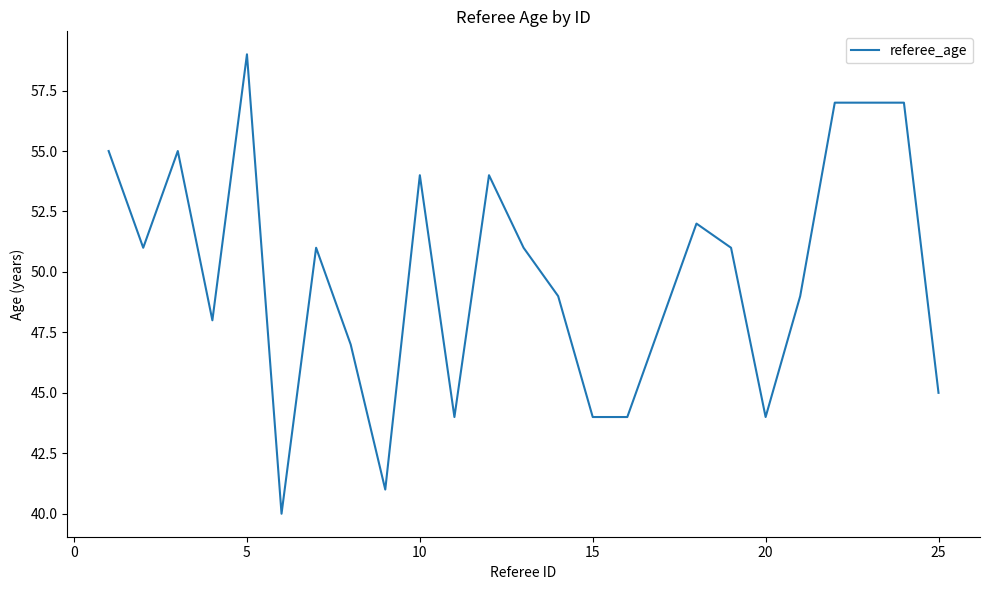

What is the minimum value shown in the chart?

40